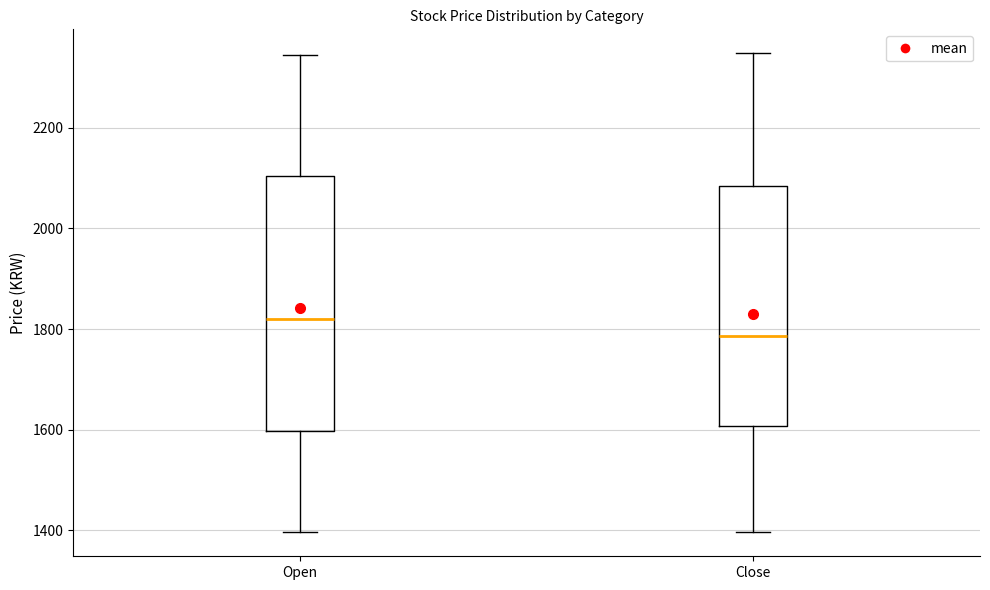

Which box has the lowest median line?

Close